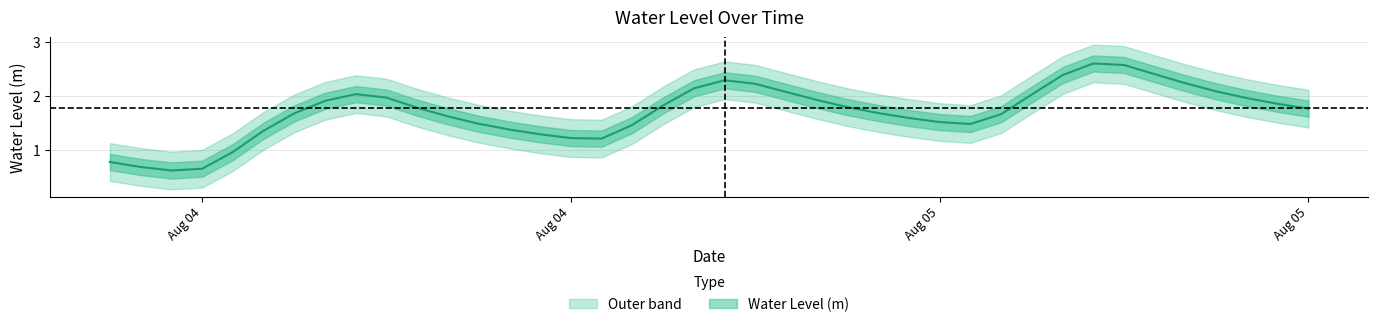

Approximately how many times larger is the value at 2023-08-05 03:00:00 compared to 2023-08-05 11:00:00?

1.3